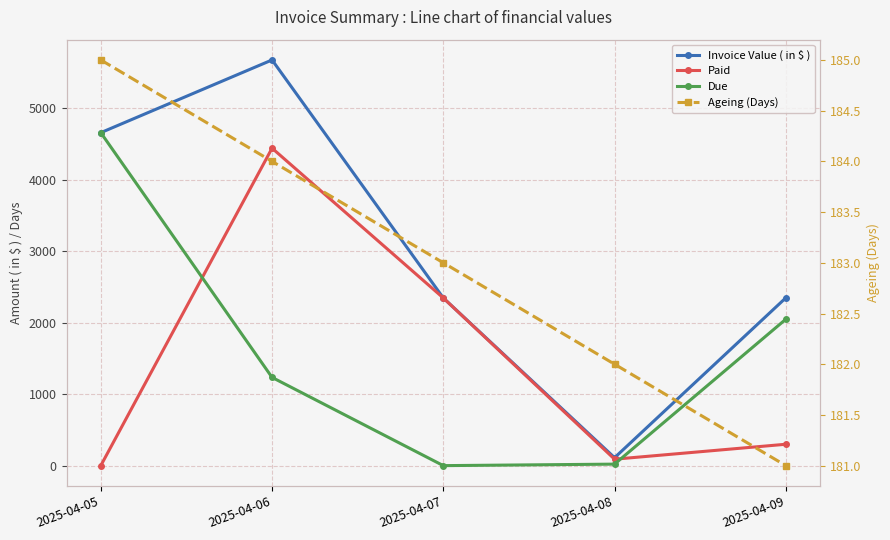

Reading left to right, transcribe all the data shown in this chart.

Invoice Value ( in $ ): 2025-04-05=4657	2025-04-06=5674	2025-04-07=2345	2025-04-08=111	2025-04-09=2347
Paid: 2025-04-05=0	2025-04-06=4440	2025-04-07=2345	2025-04-08=90	2025-04-09=299
Due: 2025-04-05=4657	2025-04-06=1234	2025-04-07=0	2025-04-08=21	2025-04-09=2048
Ageing (Days): 2025-04-05=185	2025-04-06=184	2025-04-07=183	2025-04-08=182	2025-04-09=181